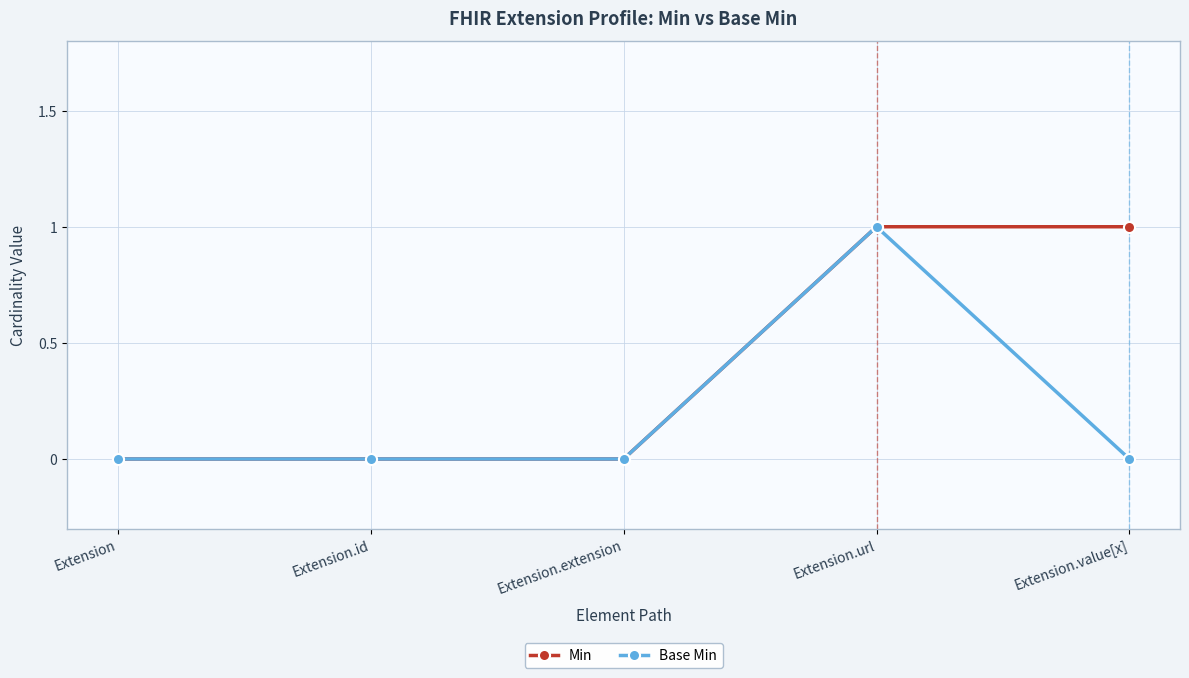

What is the sum of all Min values?

2